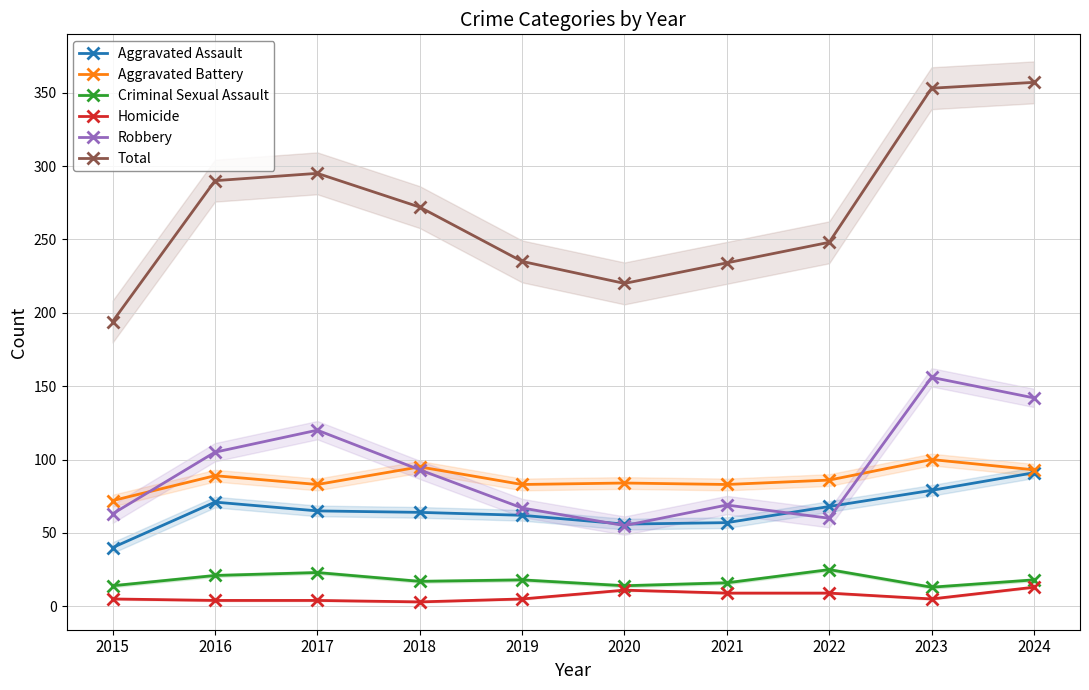

After their last crossing, which series has the higher values: Robbery or Aggravated Battery?

Robbery